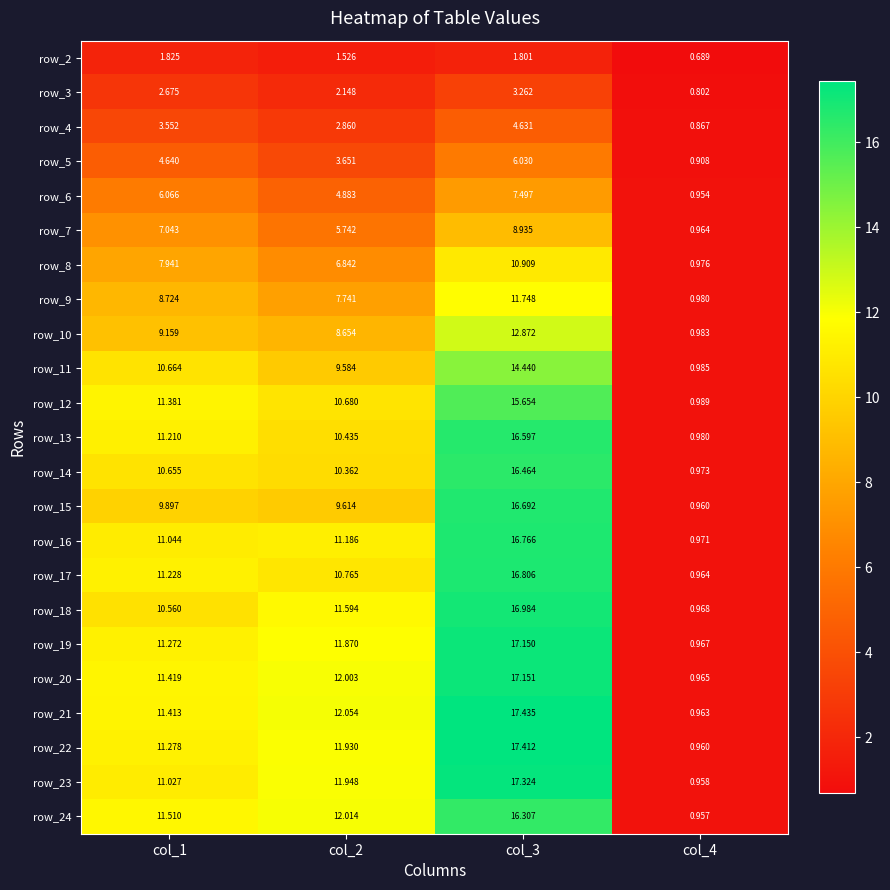

Is the value of row_14 at col_3 greater than the value of row_11 at col_4?

Yes